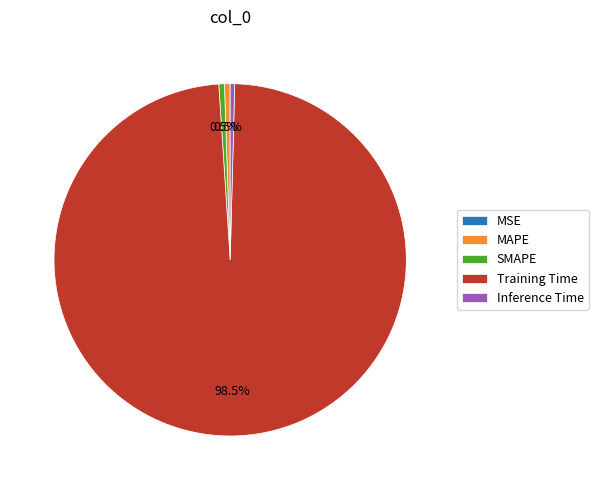

Does MAPE represent more than half of the total?

No